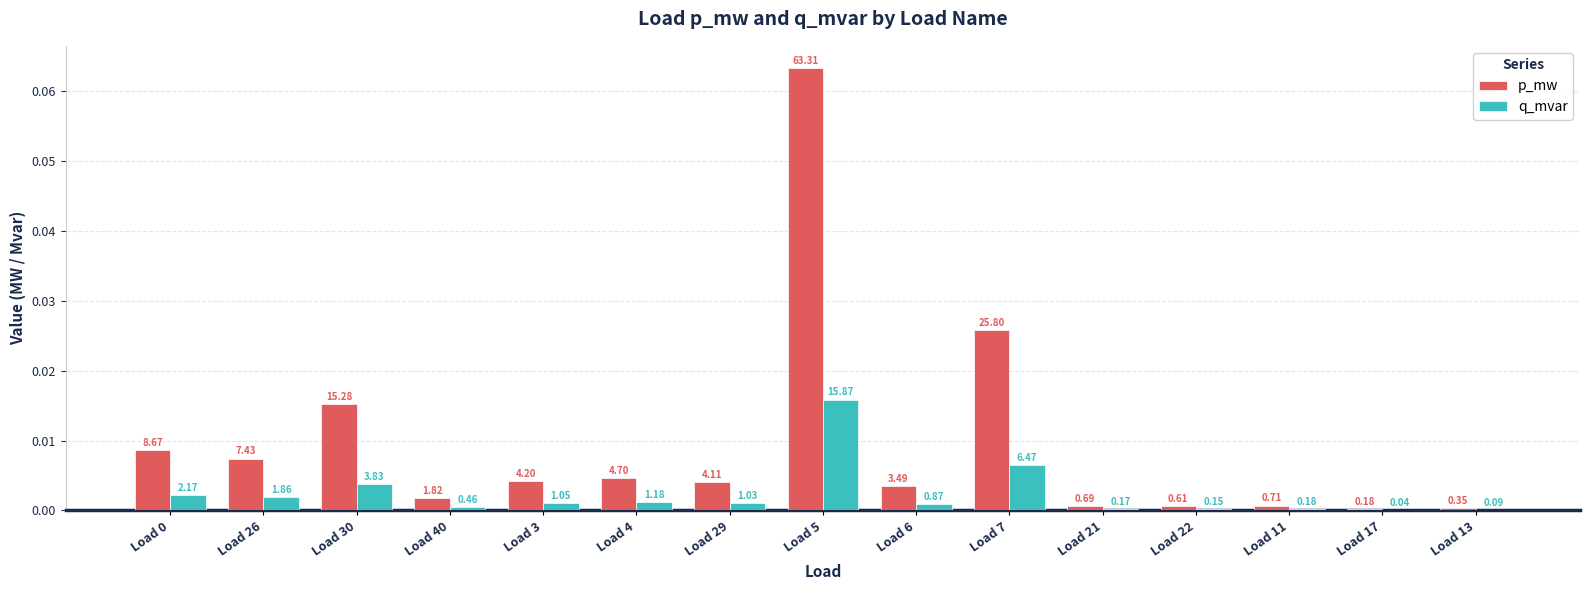

What is the label of the 12th bar from the left?

Load 22